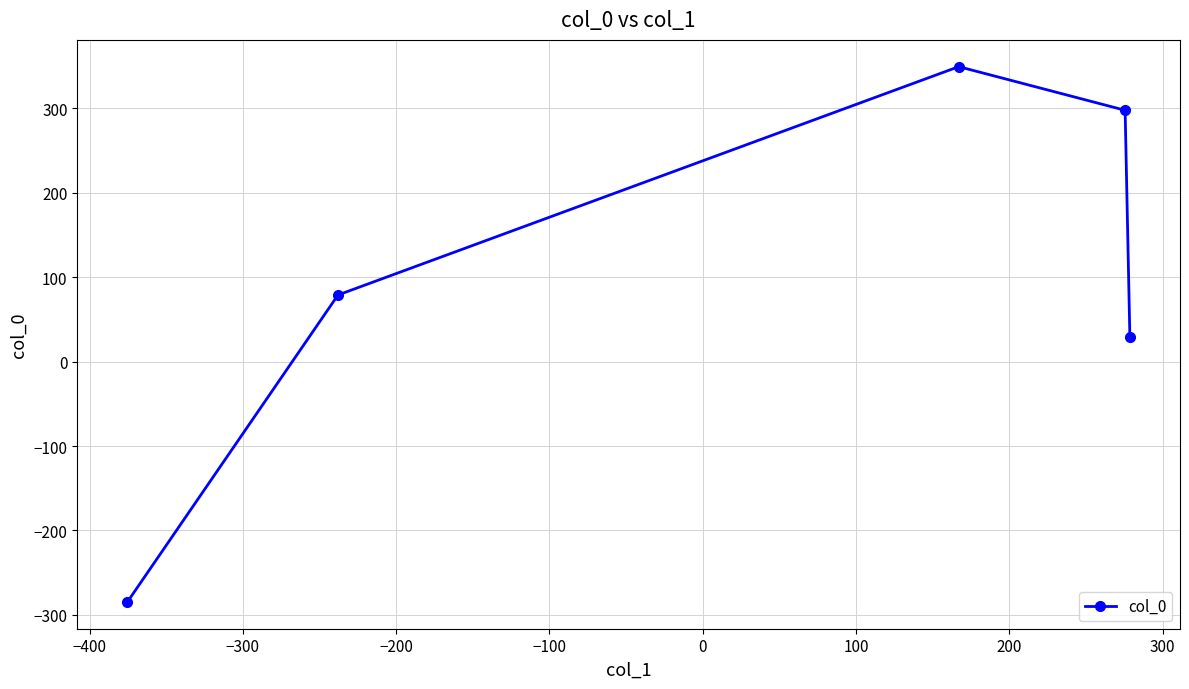

What is the difference between the maximum and second lowest values?

320.5